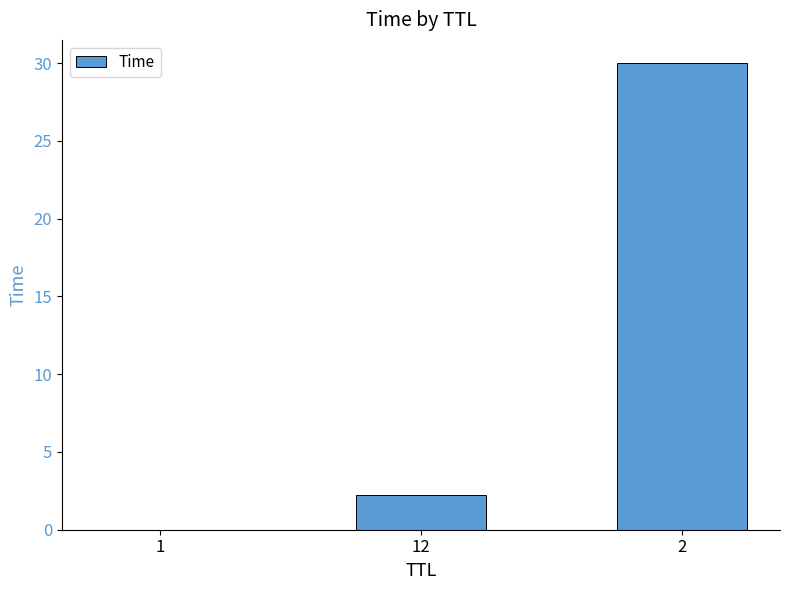

What is the sum of the values at 2 and 12?

32.2